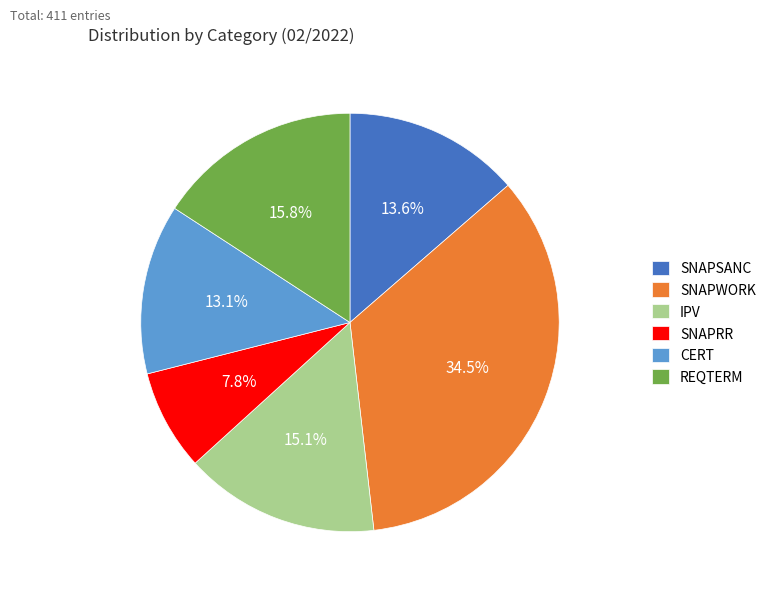

What is the total percentage of SNAPSANC and REQTERM?

29.4%